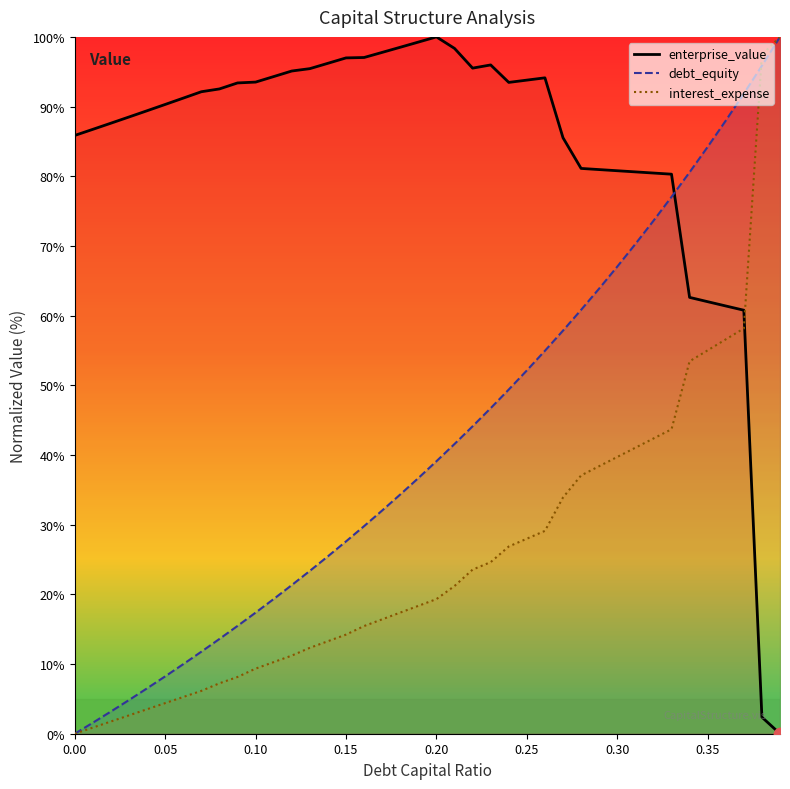

Which series has the largest total across all categories?

enterprise_value